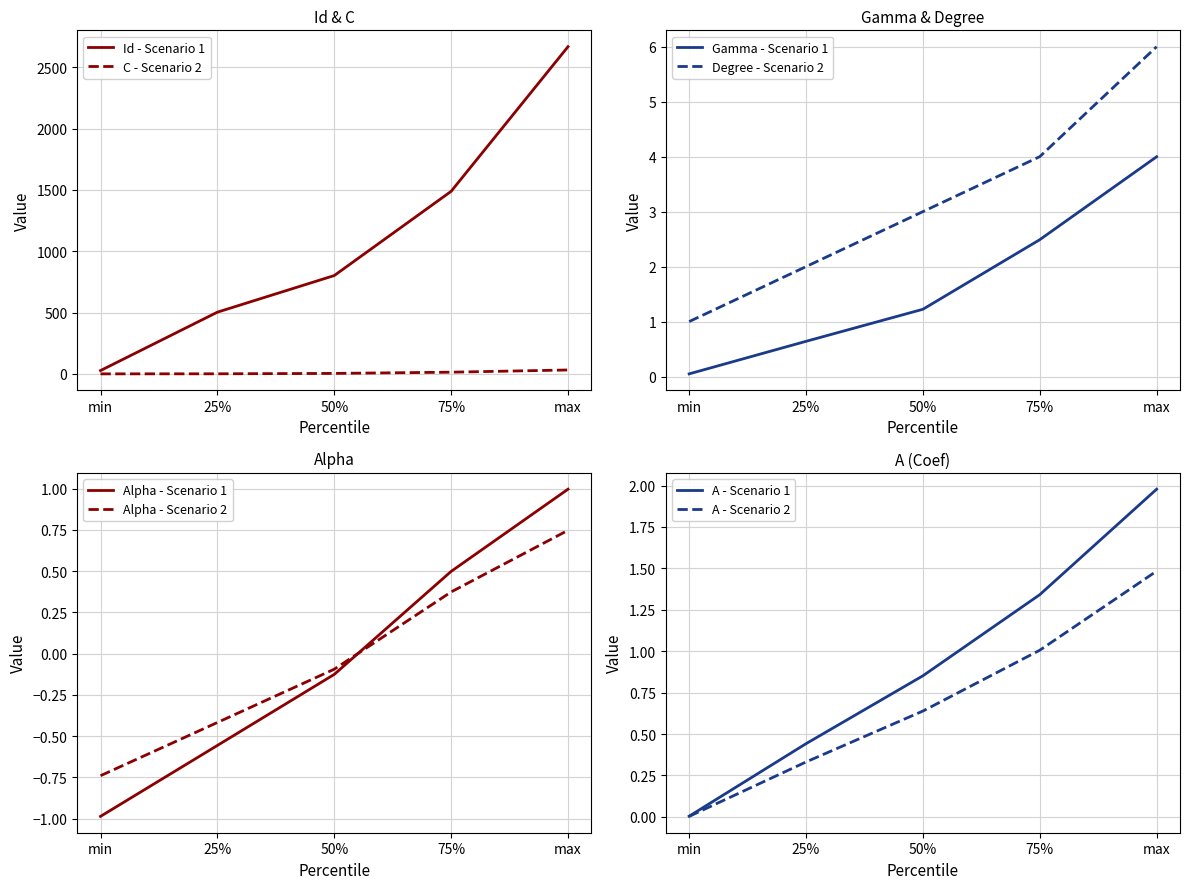

What is the maximum value for Degree?

6.0